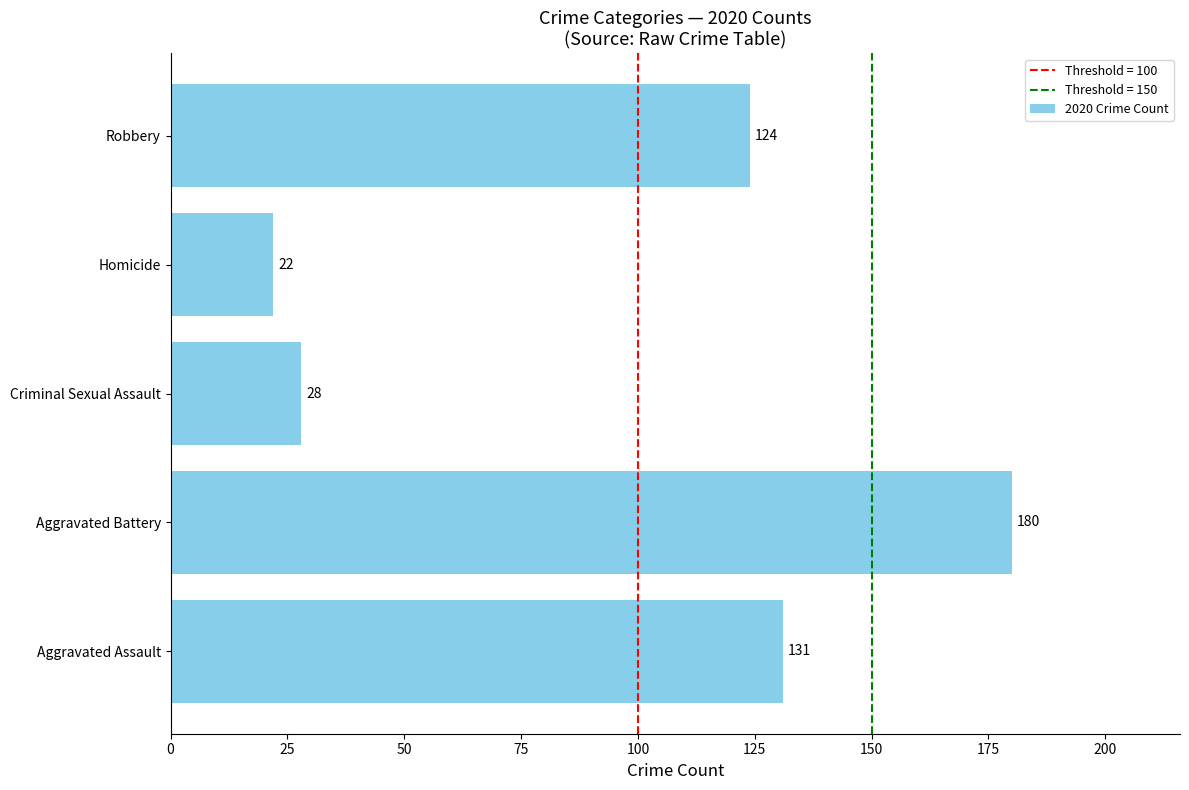

What is the average value?

97